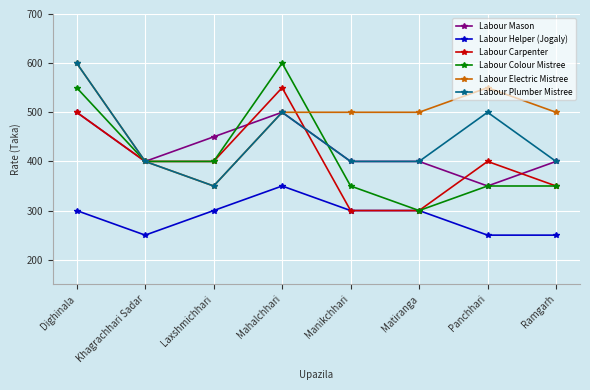

At which category is the sum across all series the highest?

Dighinala